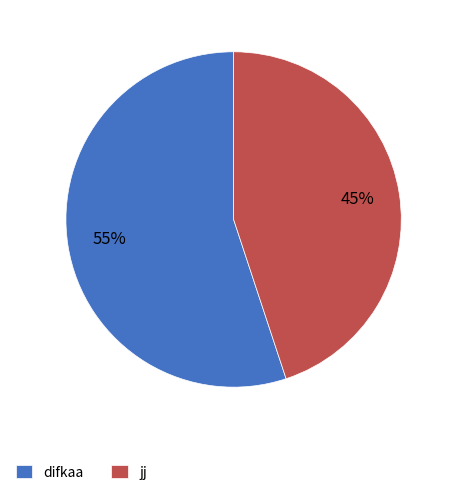

The jj slice represents 45% of the pie. True or false?

True